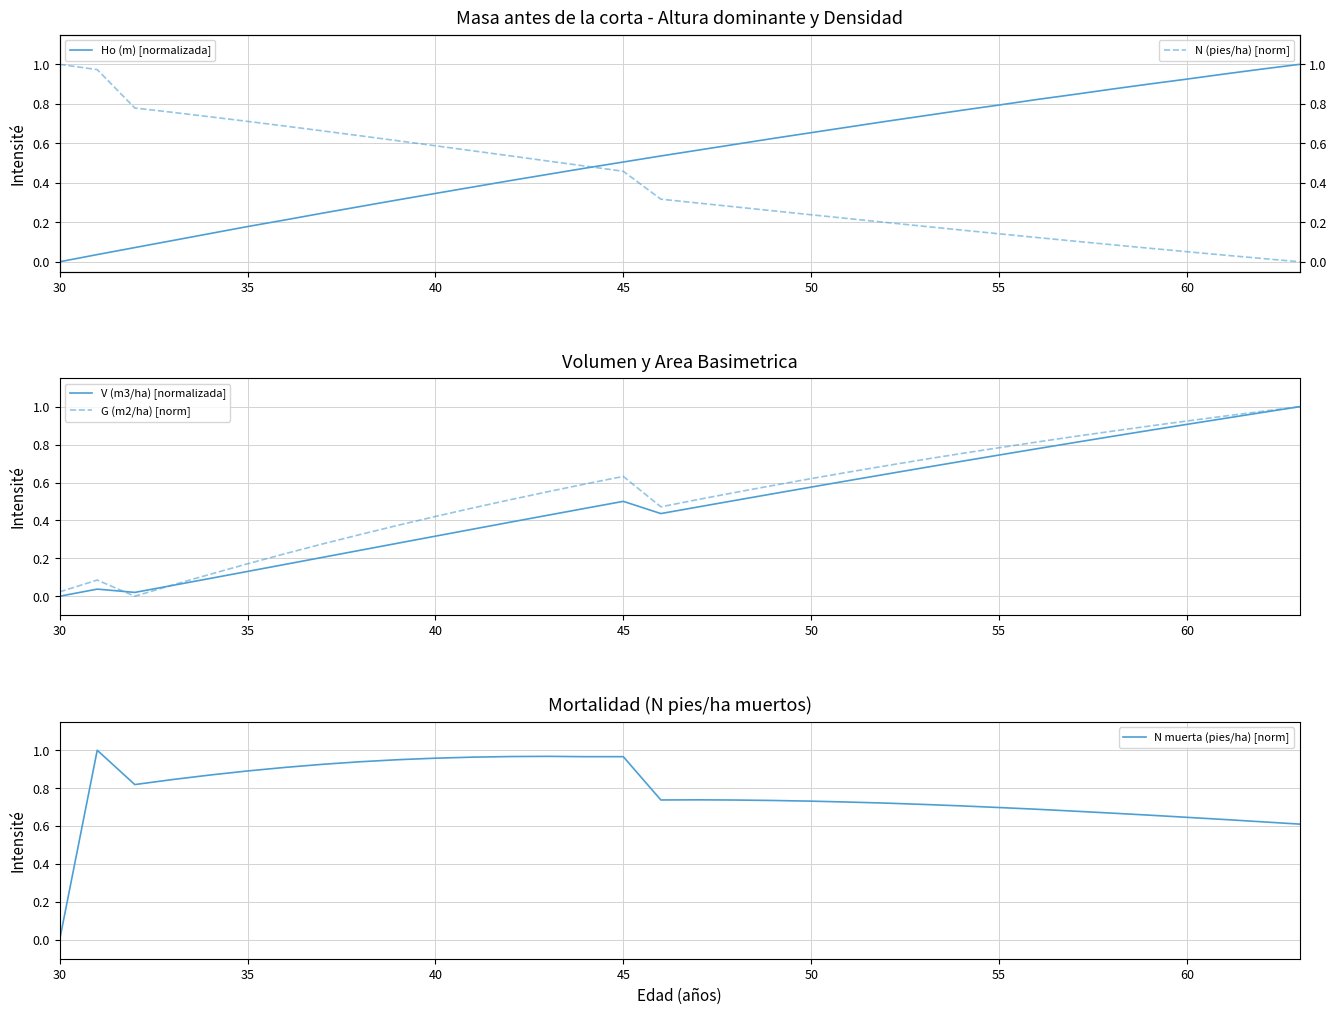

The value of Ho (m) [normalizada] at 55 is 0.8. True or false?

True